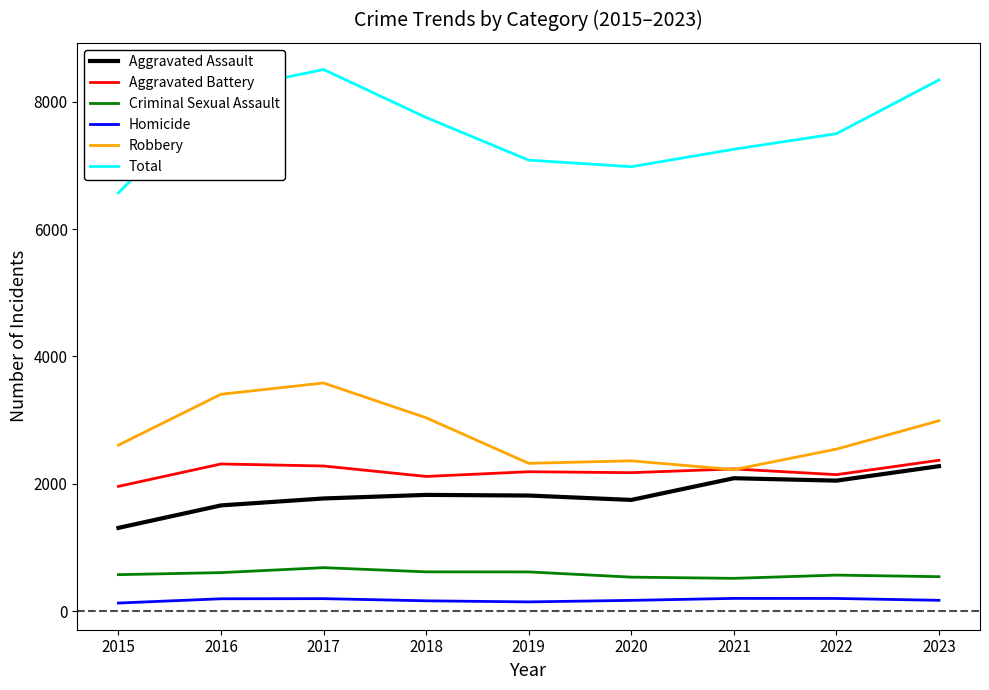

Which series has the largest total across all categories?

Total